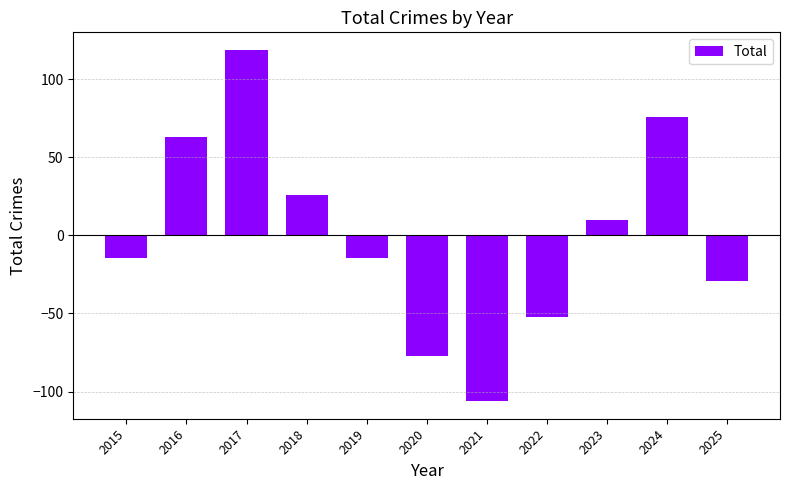

Reading right to left, what are all the values shown in this chart?

-29.2	75.8	9.8	-52.2	-106.2	-77.2	-14.2	25.8	118.8	62.8	-14.2